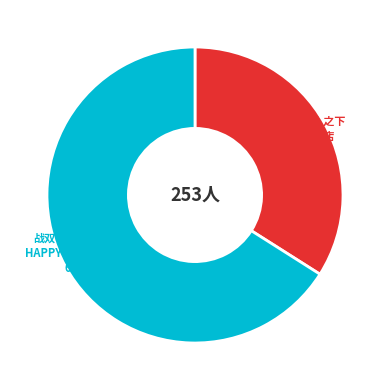

To the nearest percent, what is the difference between the largest and smallest slice percentages?

32%